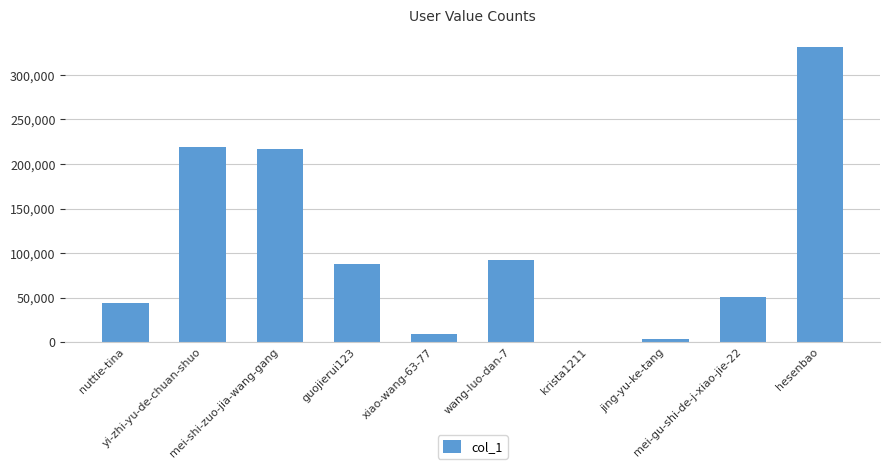

How many data points does each series have?

10